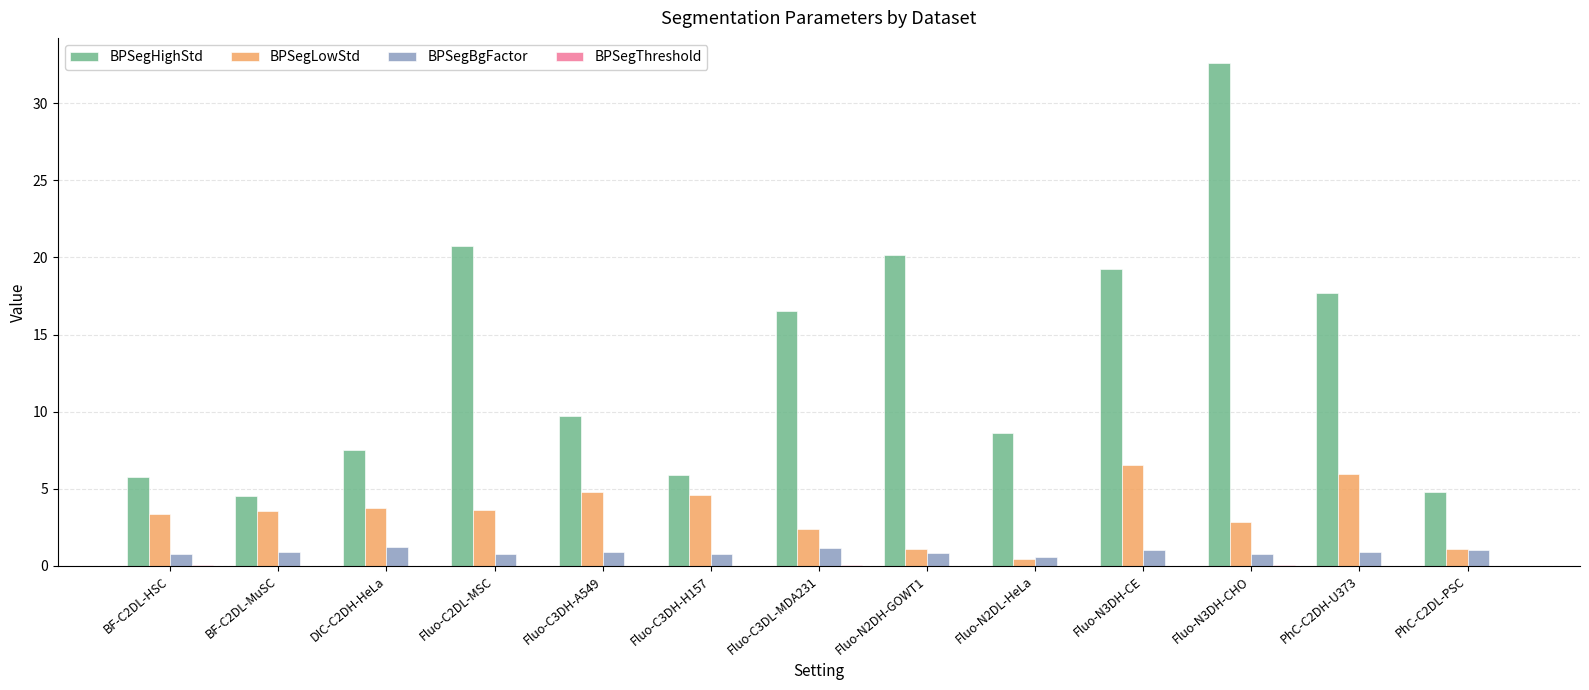

Between BF-C2DL-HSC and PhC-C2DL-PSC, which series saw the biggest shift?

BPSegLowStd